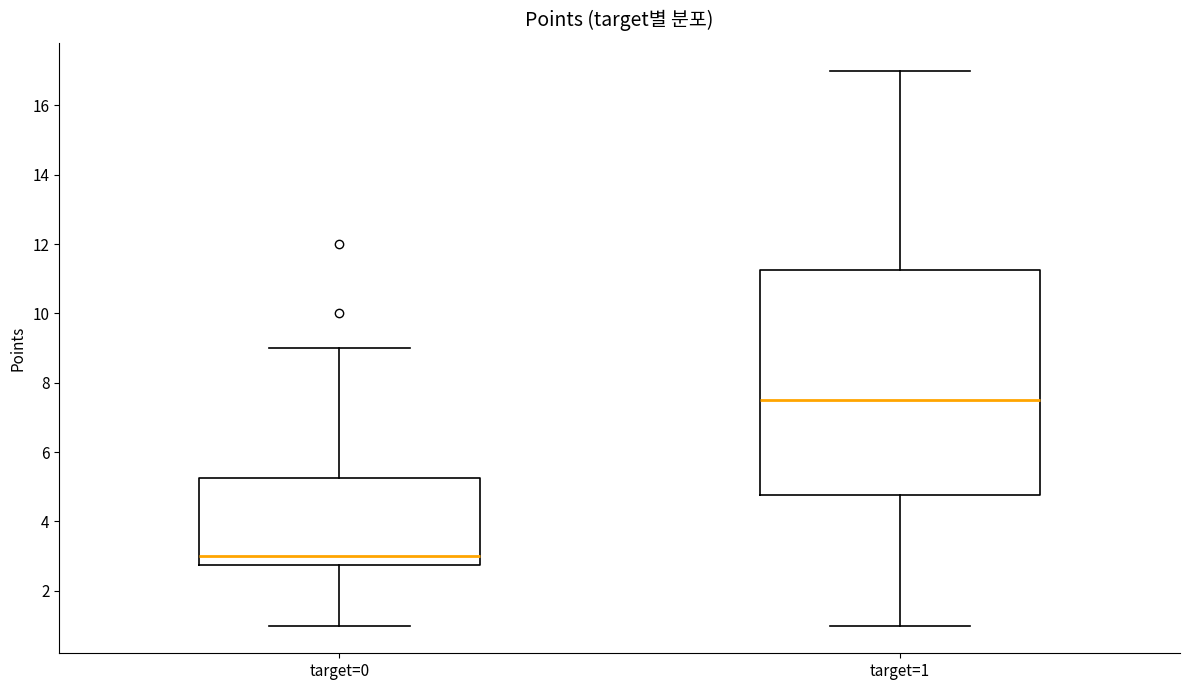

Where is the lower edge of the box for target=0 on the y-axis? The values are not printed on the chart, so give them approximately, as read against the axis.

2.8